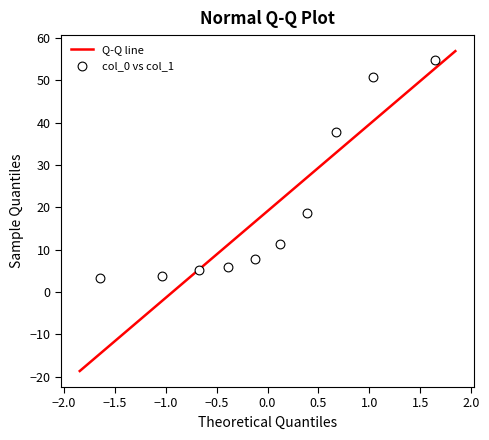

What Y value in the scatter plot is closest to 29?

37.7